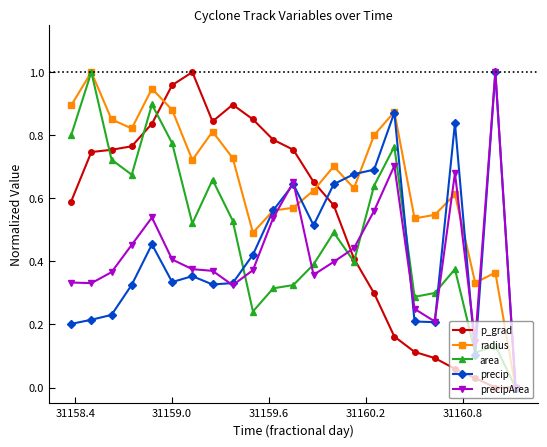

True or false: precip has more than 1 interior local peaks.

True